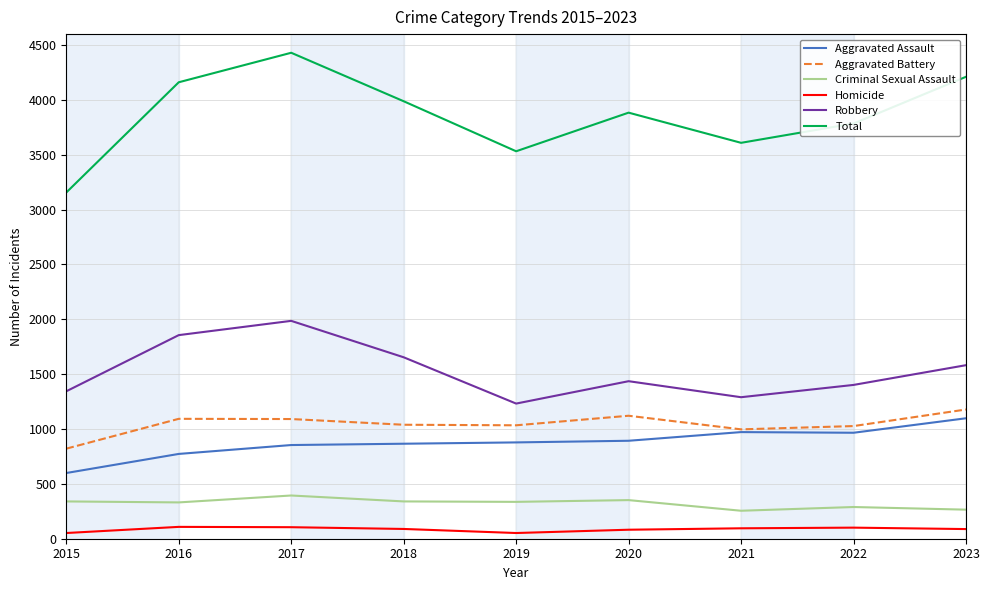

What is the approximate value of Aggravated Assault at 2016?

773